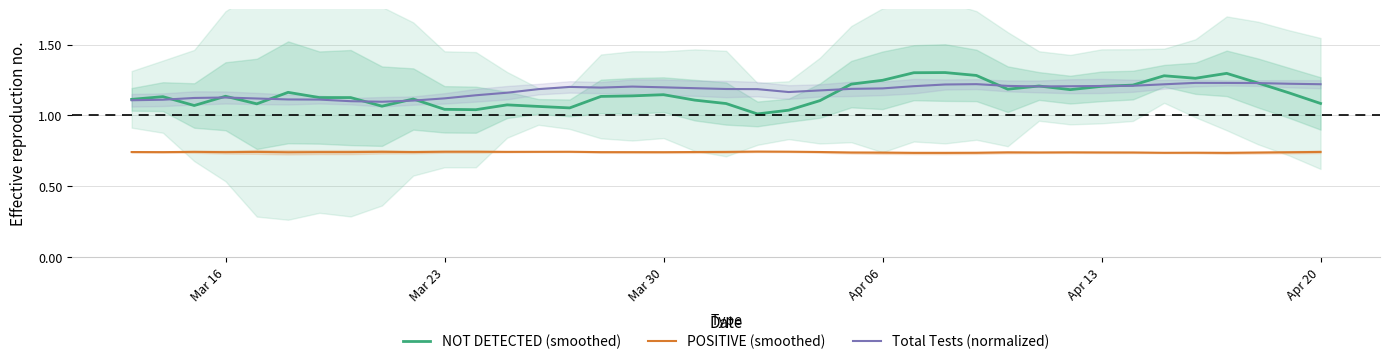

True or false: Total Tests (normalized) has a value of 1.2 at Apr 13.

True